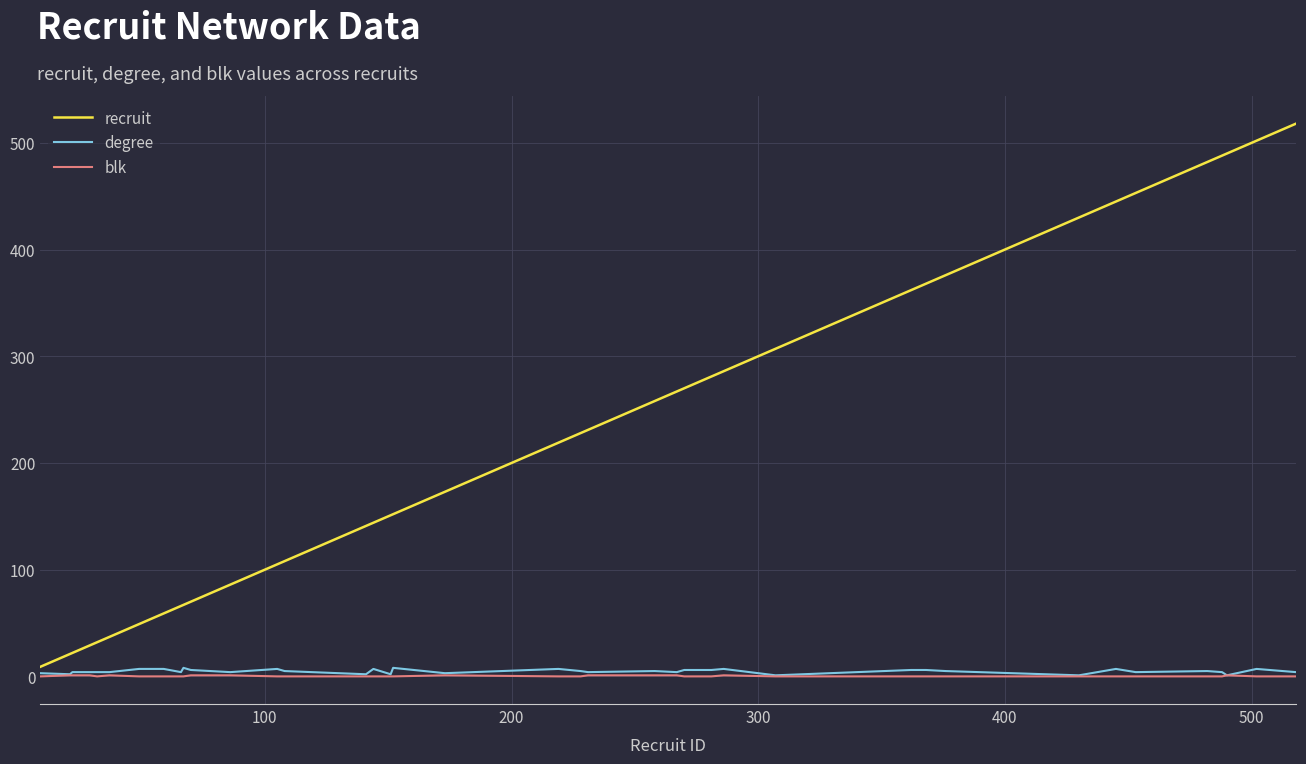

What is the greatest value displayed?

518